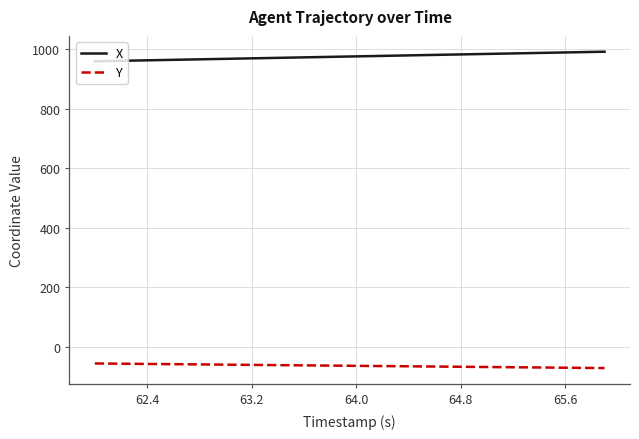

What is the smallest value displayed?

-71.6